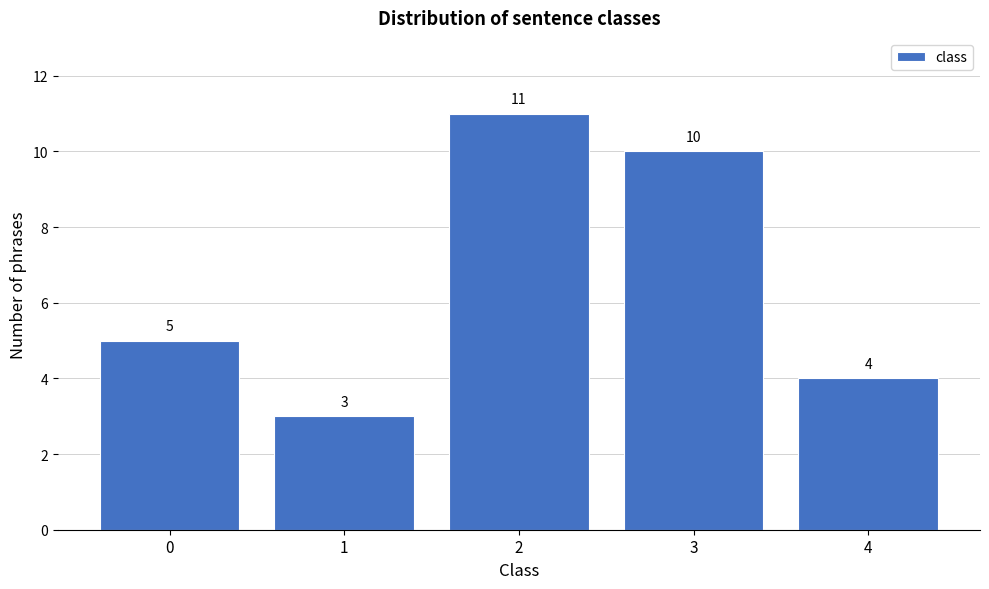

Reading left to right, what are all the values shown in this chart?

0=5	1=3	2=11	3=10	4=4